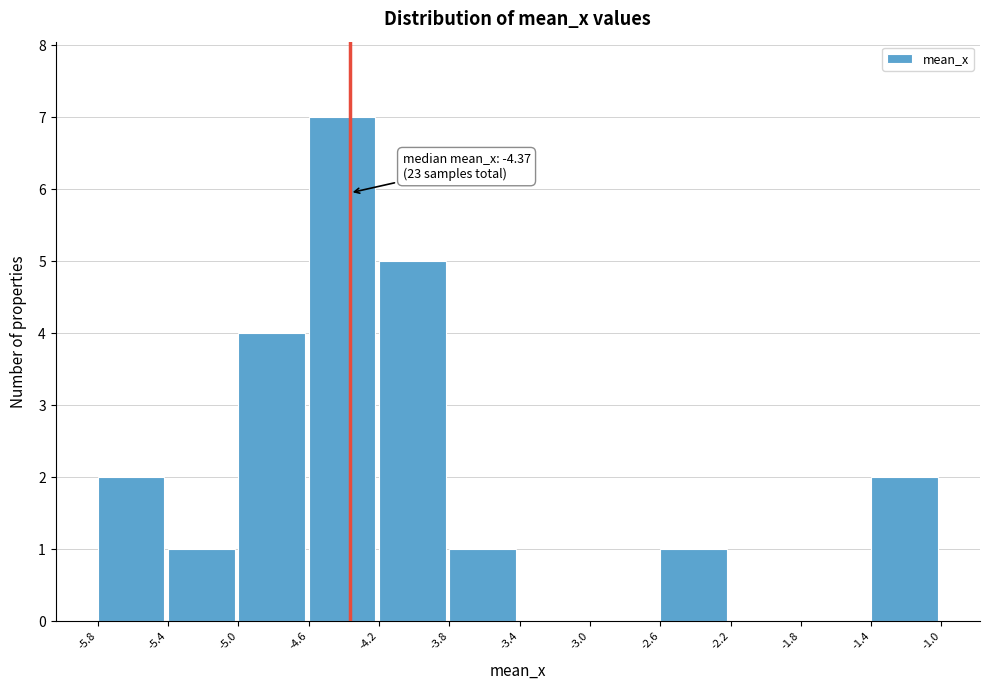

Over which range of the x-axis is the bar tallest?

-4.6 to -4.2